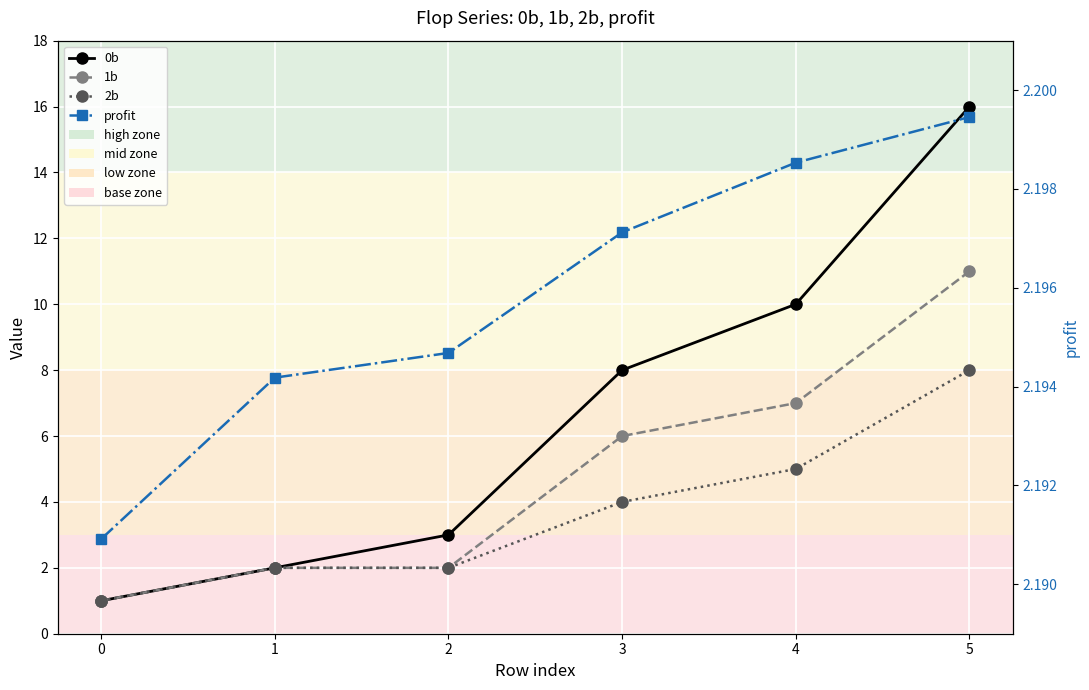

At 2, list the series in order from smallest to largest.

1b, 2b, profit, 0b